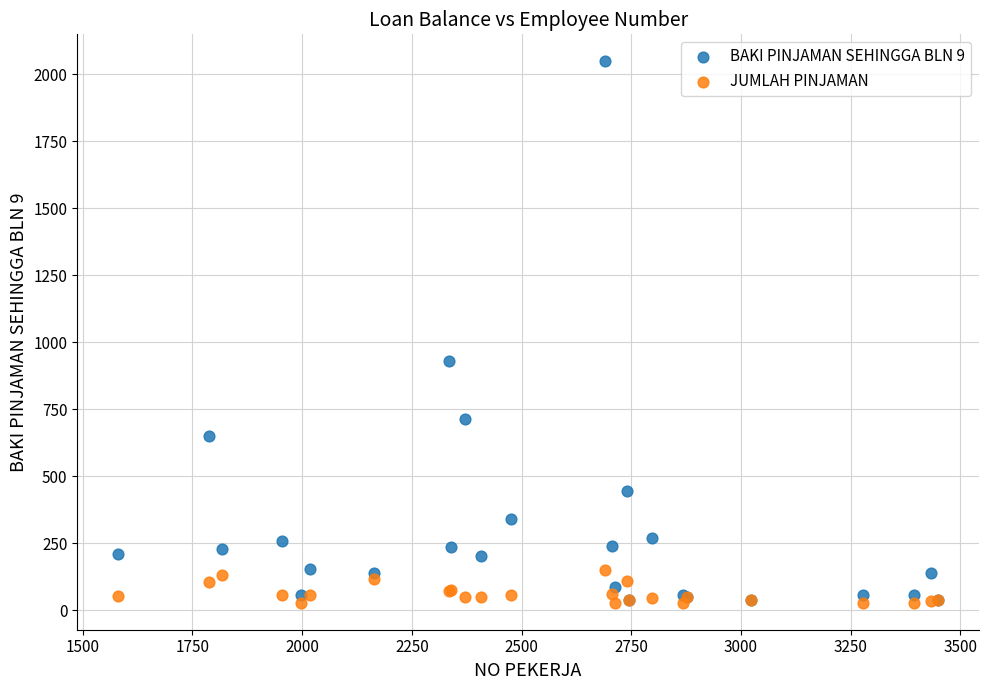

Across all series, what Y value is closest to 1038?

928.4